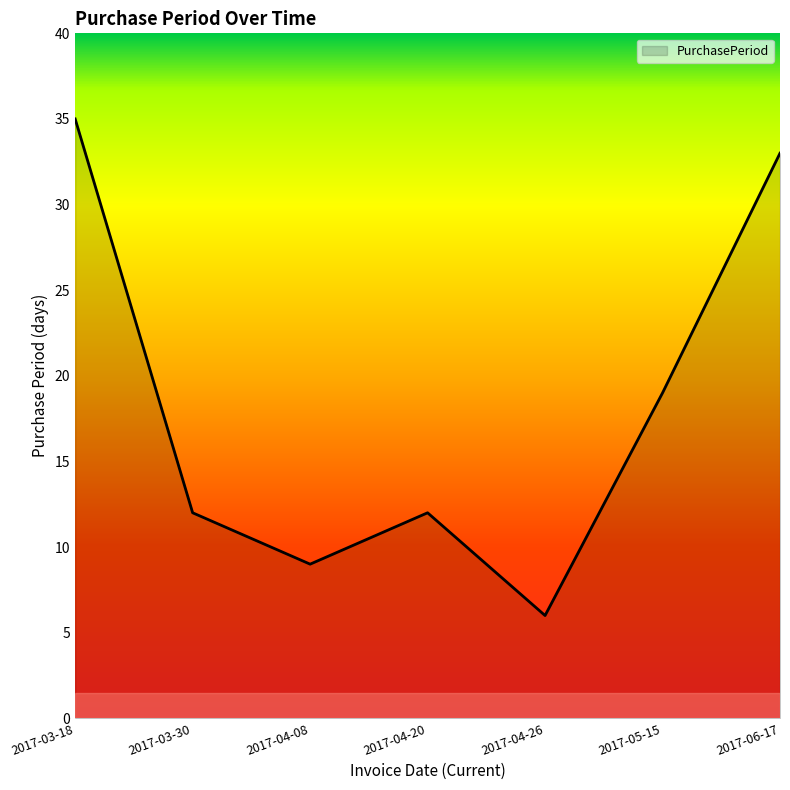

What is the ratio of the value at 2017-04-08 to the value at 2017-03-30?

0.8